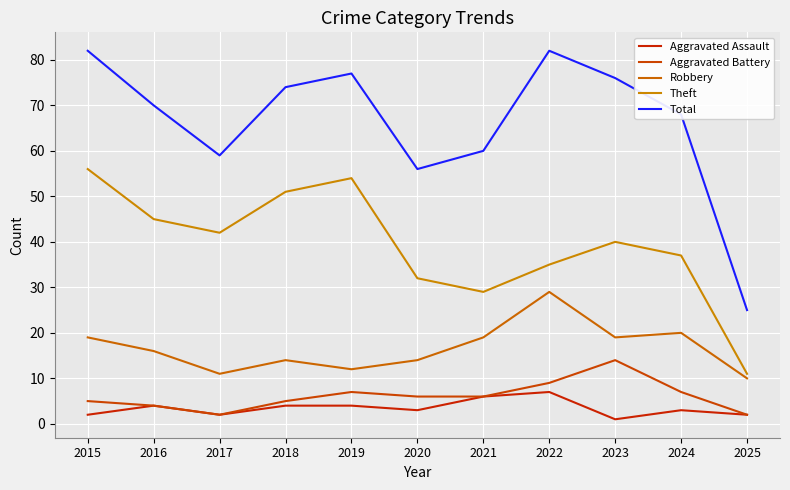

Rank the series by their maximum value, from lowest to highest.

Aggravated Assault, Aggravated Battery, Robbery, Theft, Total